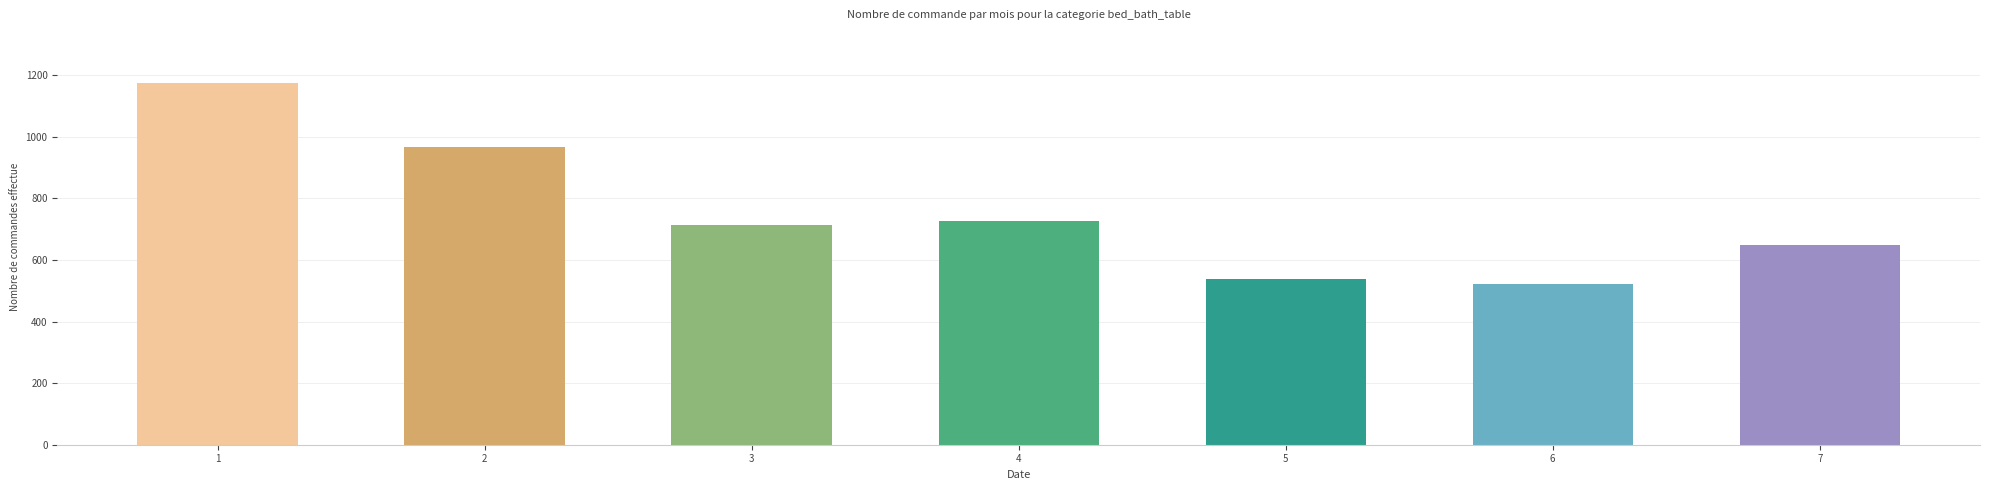

List the labels in order of value, largest first.

1, 2, 4, 3, 7, 5, 6